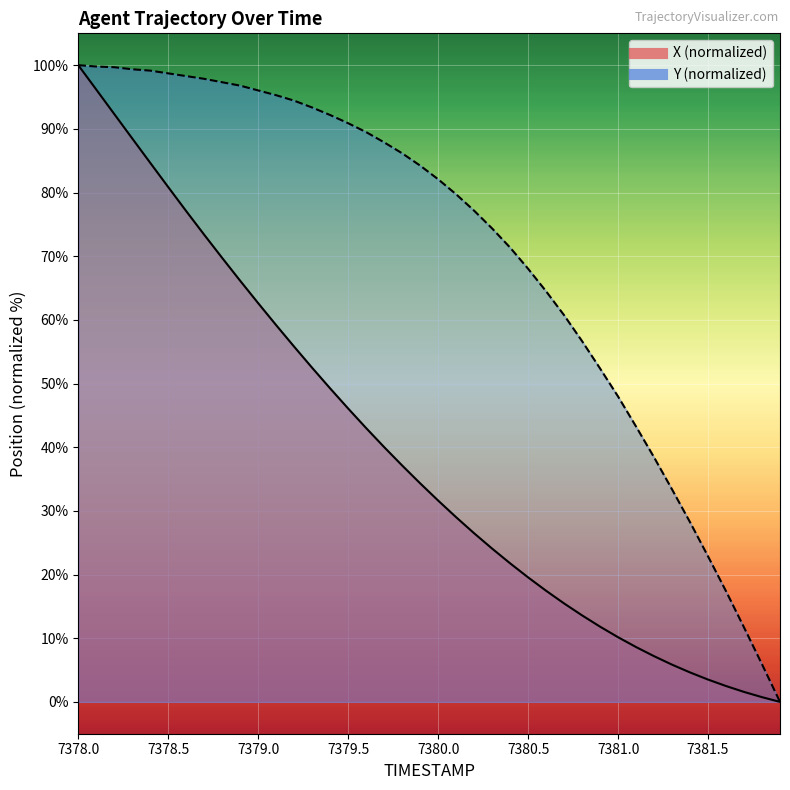

Which label corresponds to the smallest value in the chart?

7381.9